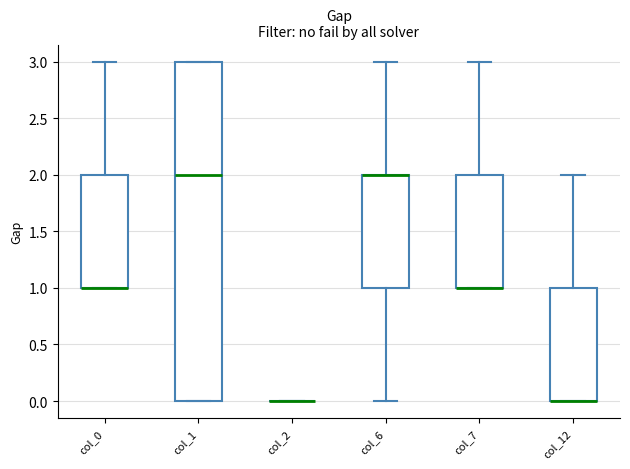

Reading left to right, transcribe this box plot: for each box, give where its median line is, the range the box spans, and where its two whiskers end, as read against the y-axis. The values are not printed on the chart, so give them approximately, as read against the axis.

col_0: median 1 (drawn on the box's lower edge), box 1 to 2, whiskers 1 to 3
col_1: median 2, box 0 to 3, whiskers 0 to 3
col_2: box collapsed to a line at 0, whiskers 0 to 0
col_6: median 2 (drawn on the box's upper edge), box 1 to 2, whiskers 0 to 3
col_7: median 1 (drawn on the box's lower edge), box 1 to 2, whiskers 1 to 3
col_12: median 0 (drawn on the box's lower edge), box 0 to 1, whiskers 0 to 2